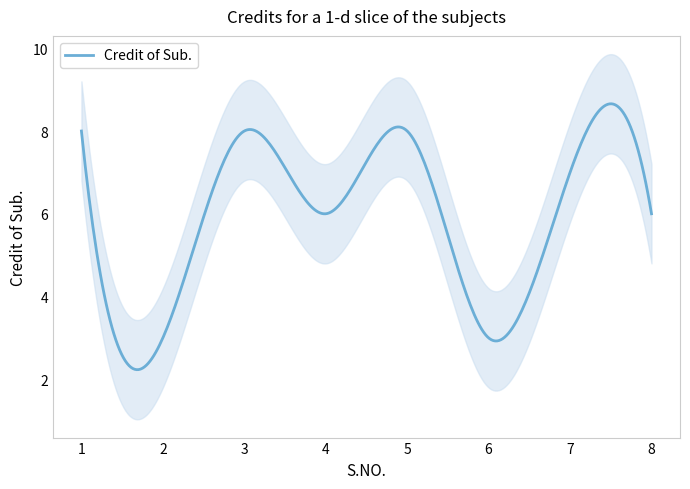

How many interior local valleys (lower than both neighbors) does the data have?

3